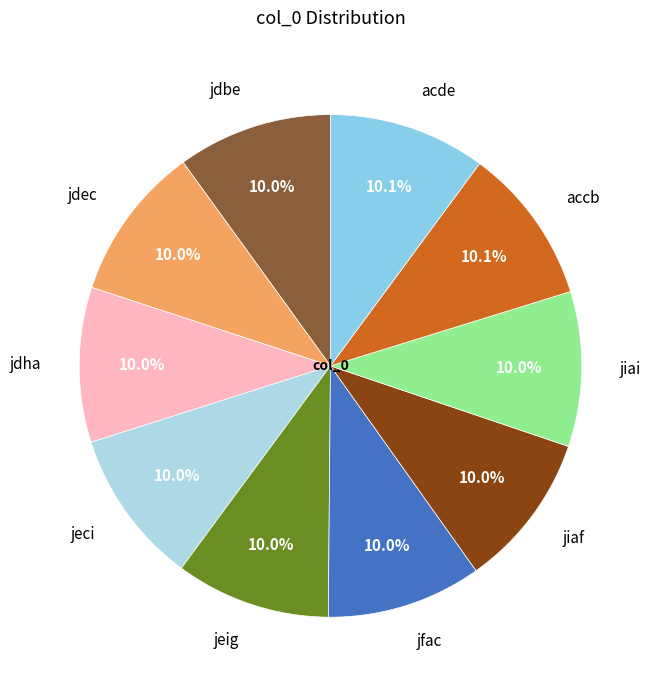

Is there a majority slice in this chart?

No